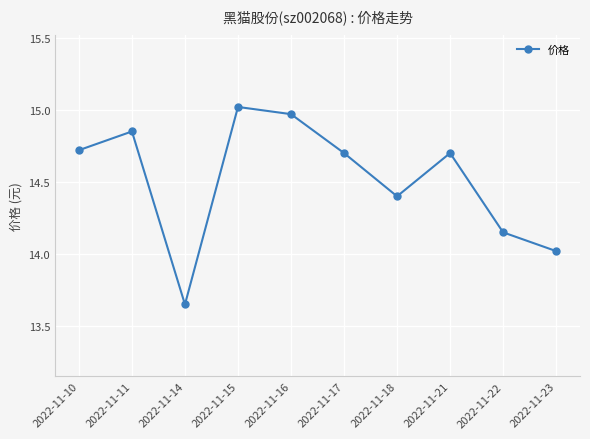

How many interior local peaks (higher than both neighbors) does the data have?

3